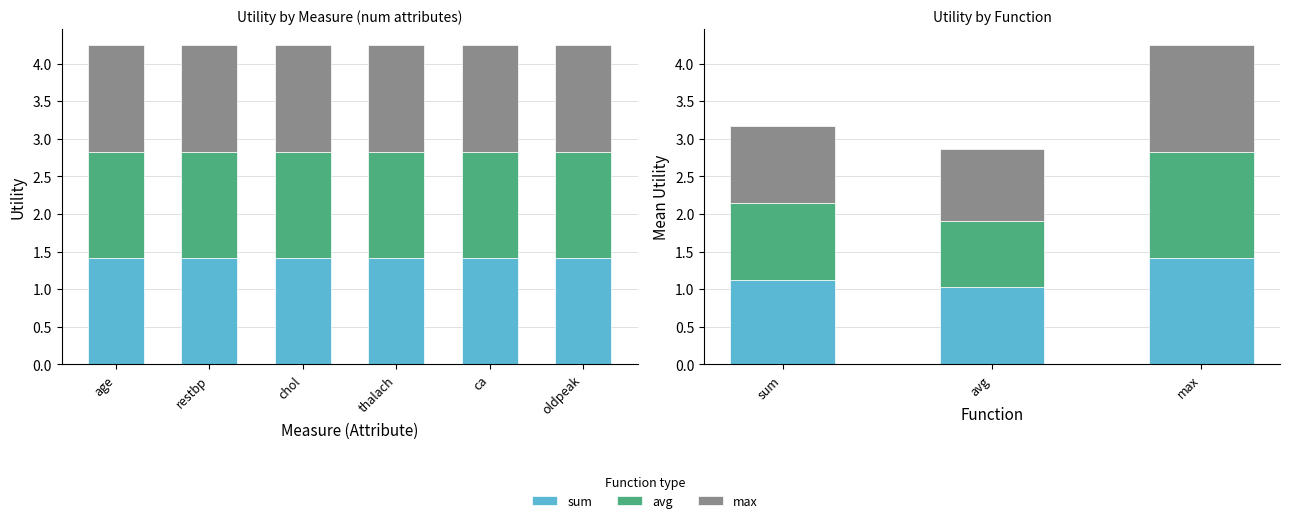

Reading left to right, transcribe all the data shown in this chart.

sum: 1.1	1.0	1.4
avg: 1.0	0.9	1.4
max: 1.0	1.0	1.4